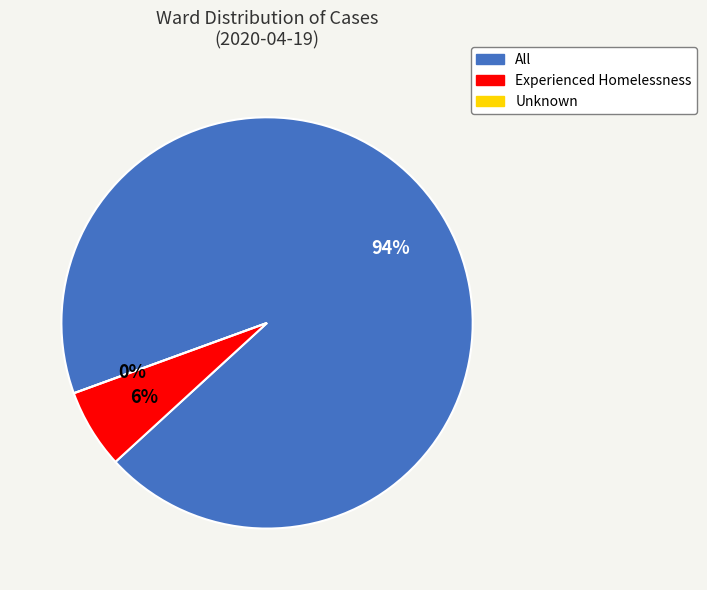

How many slices are in this pie chart?

3